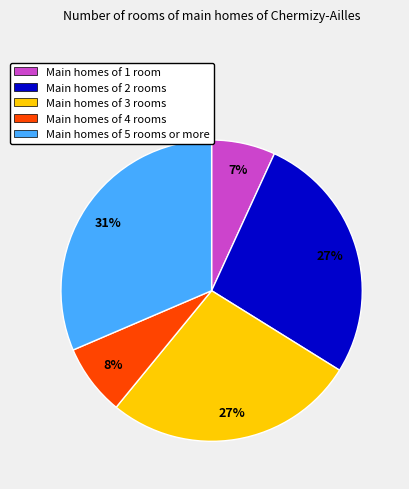

To the nearest percent, what is the average slice percentage?

20%